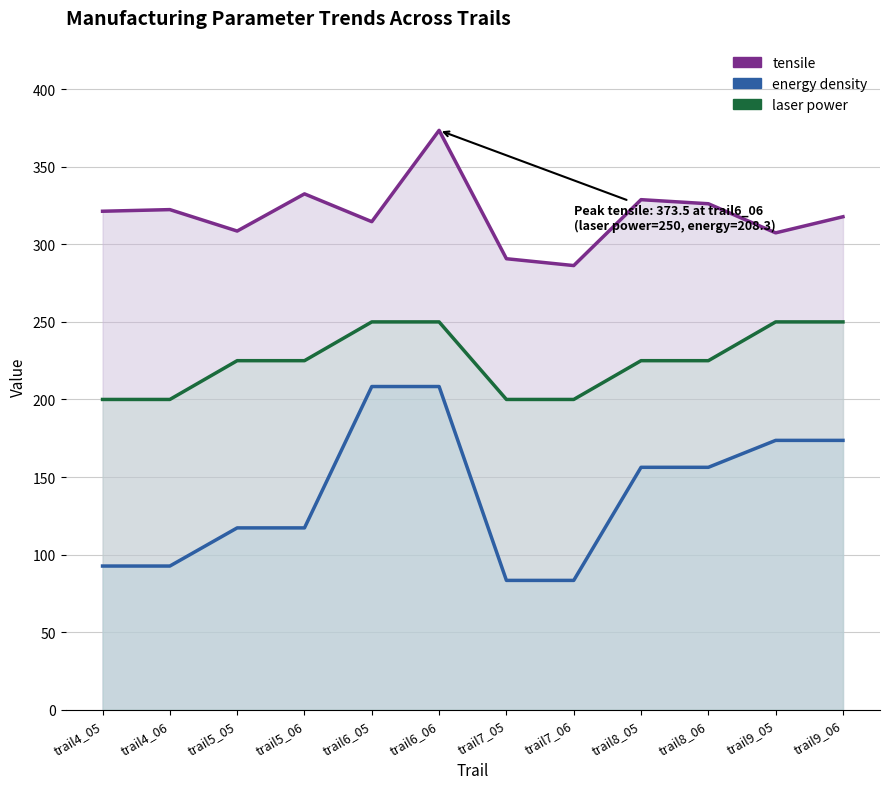

Read the tensile value at trail4_05.

321.3